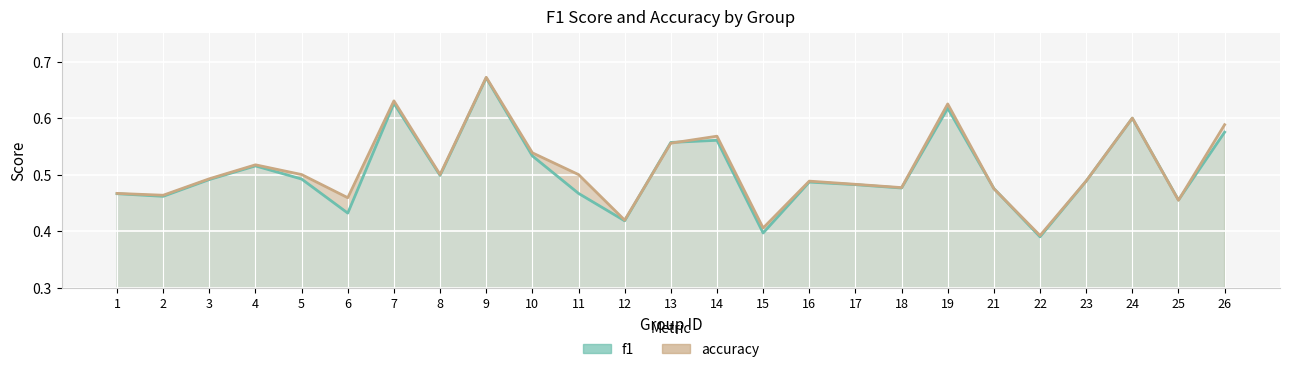

True or false: accuracy_line and f1_line cross at least once.

True